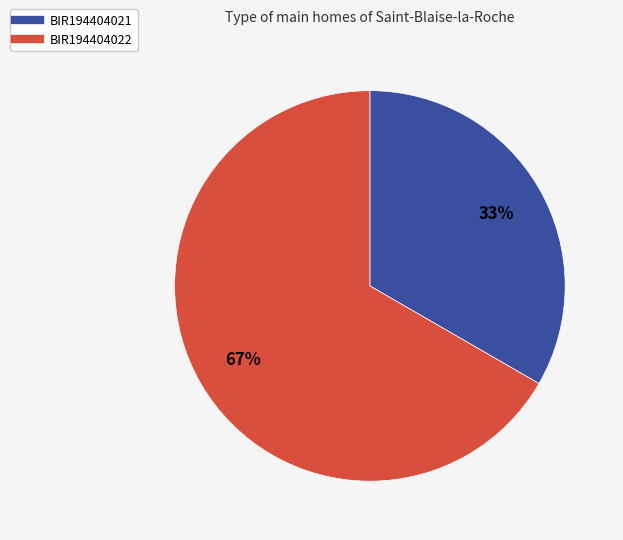

True or false: BIR194404022 accounts for 67% of the total.

True